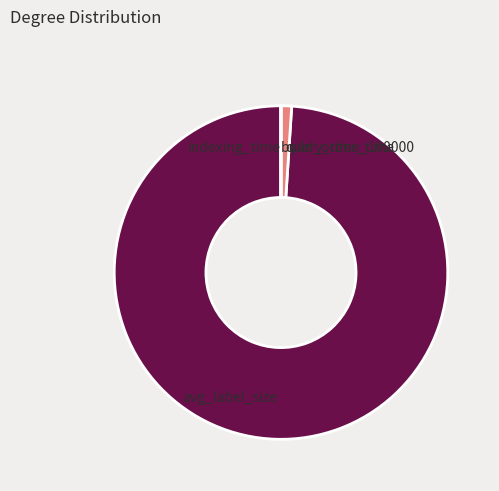

Which slice represents more than half of the pie?

avg_label_size